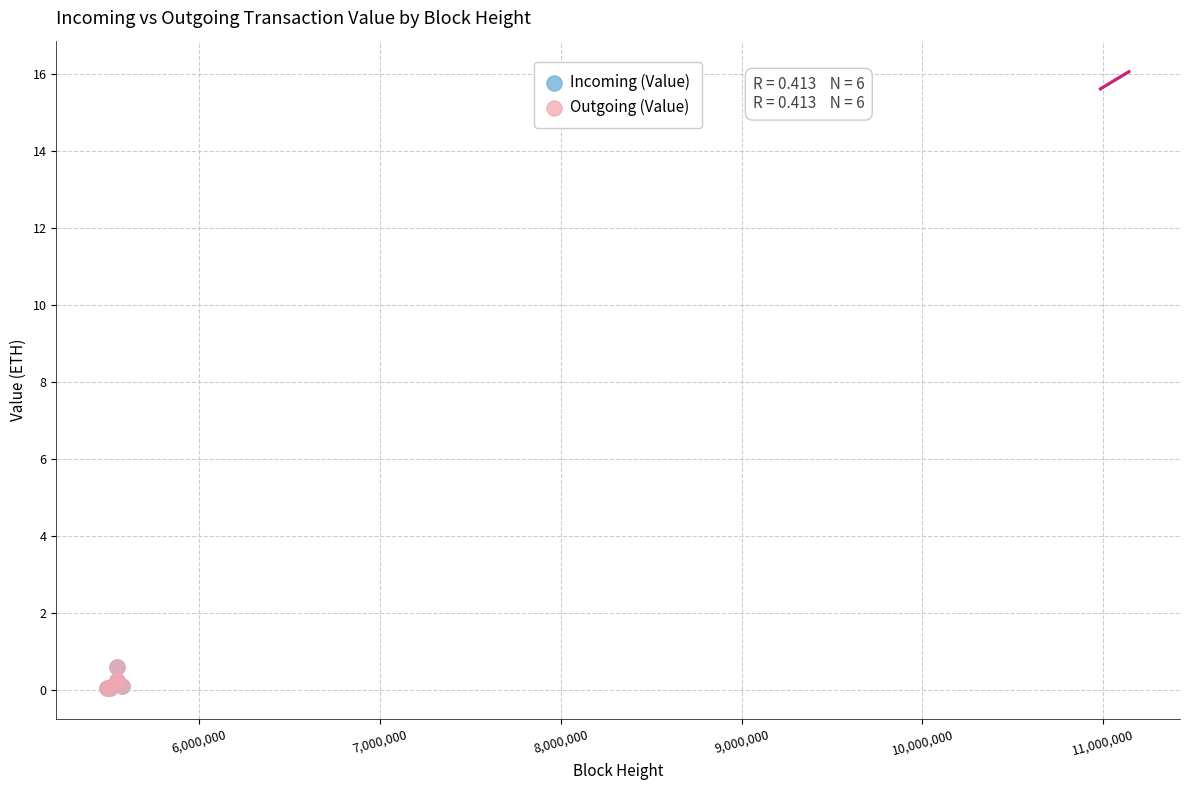

What are all the series names shown in the legend?

Incoming (Value), Outgoing (Value)